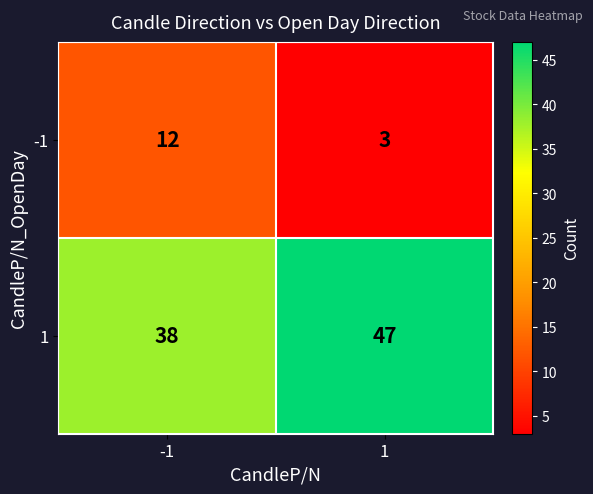

What is the sum of all 1 values?

85